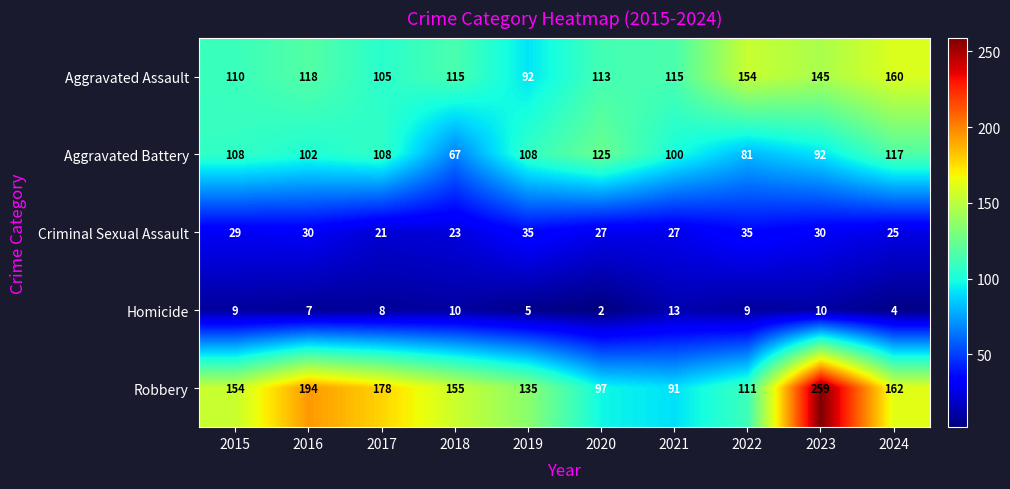

The Robbery series shows 26 at 2022. True or false?

False